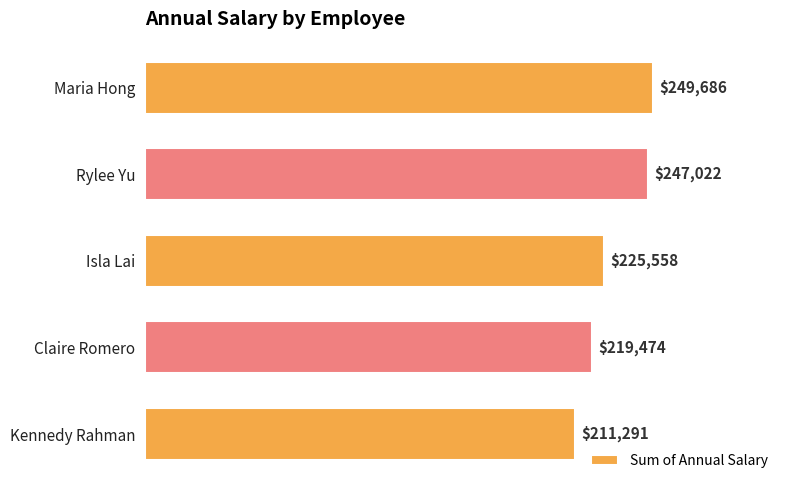

What value does the data have at Isla Lai, to the nearest 100?

225600